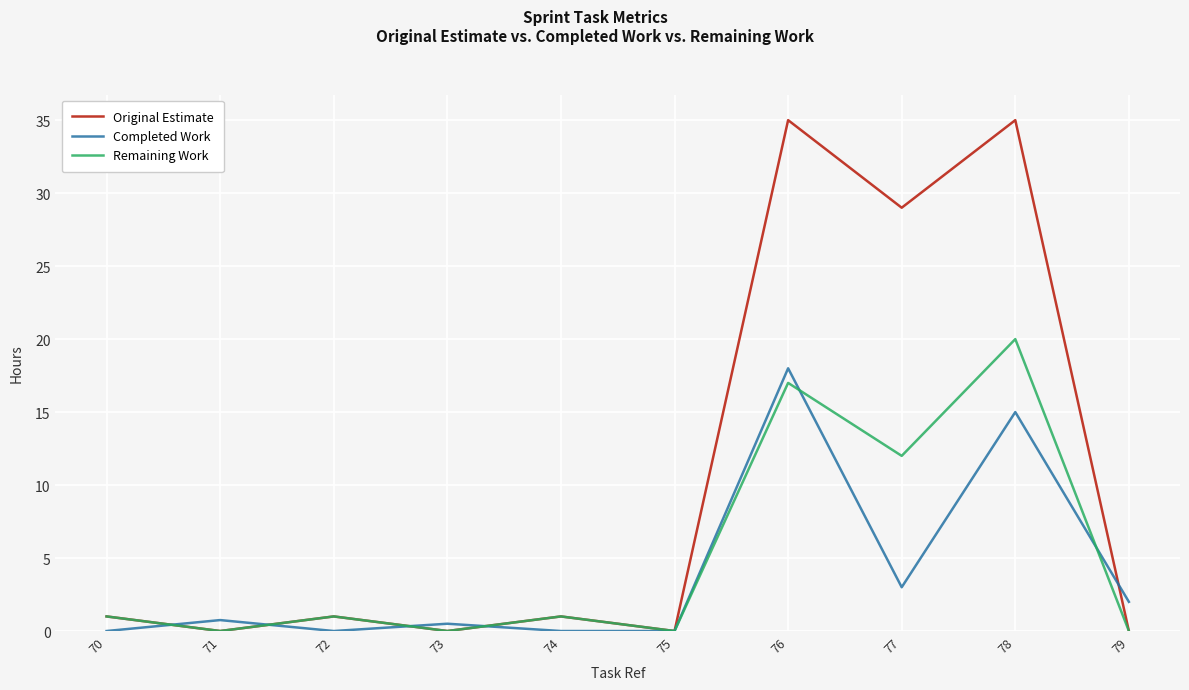

Where is the first local minimum for Completed Work?

72